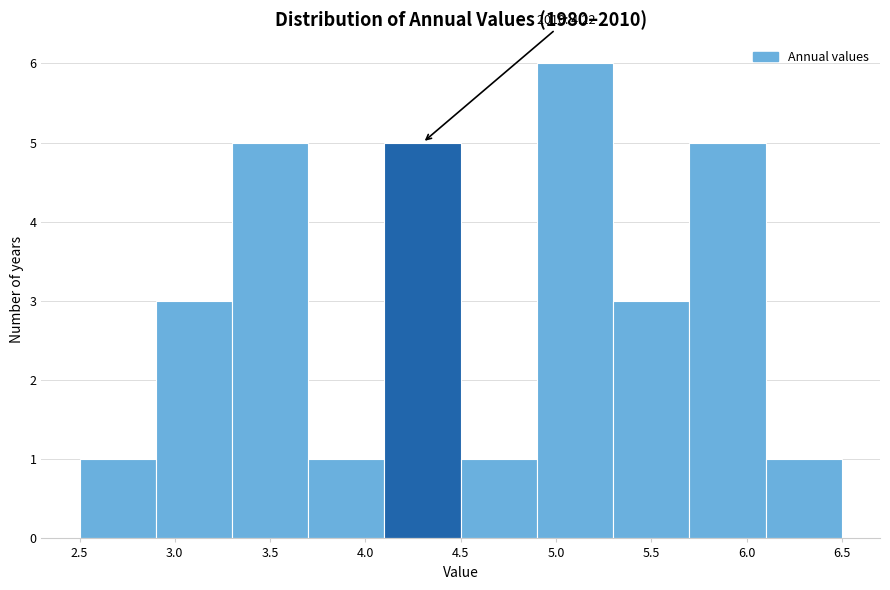

Over which range of the x-axis is the bar tallest?

4.9 to 5.3